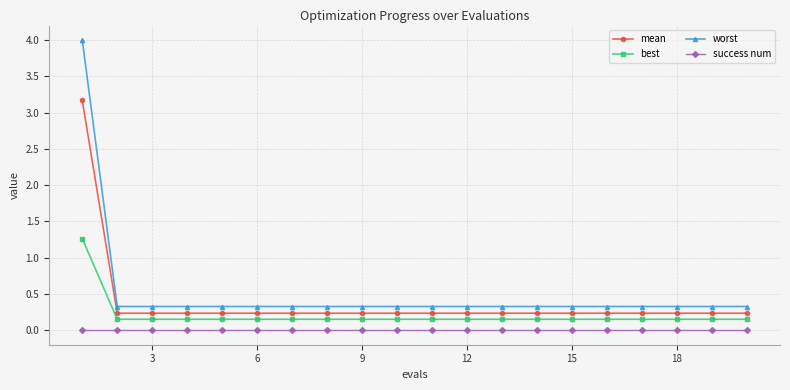

What is the maximum value shown in the chart?

4.0